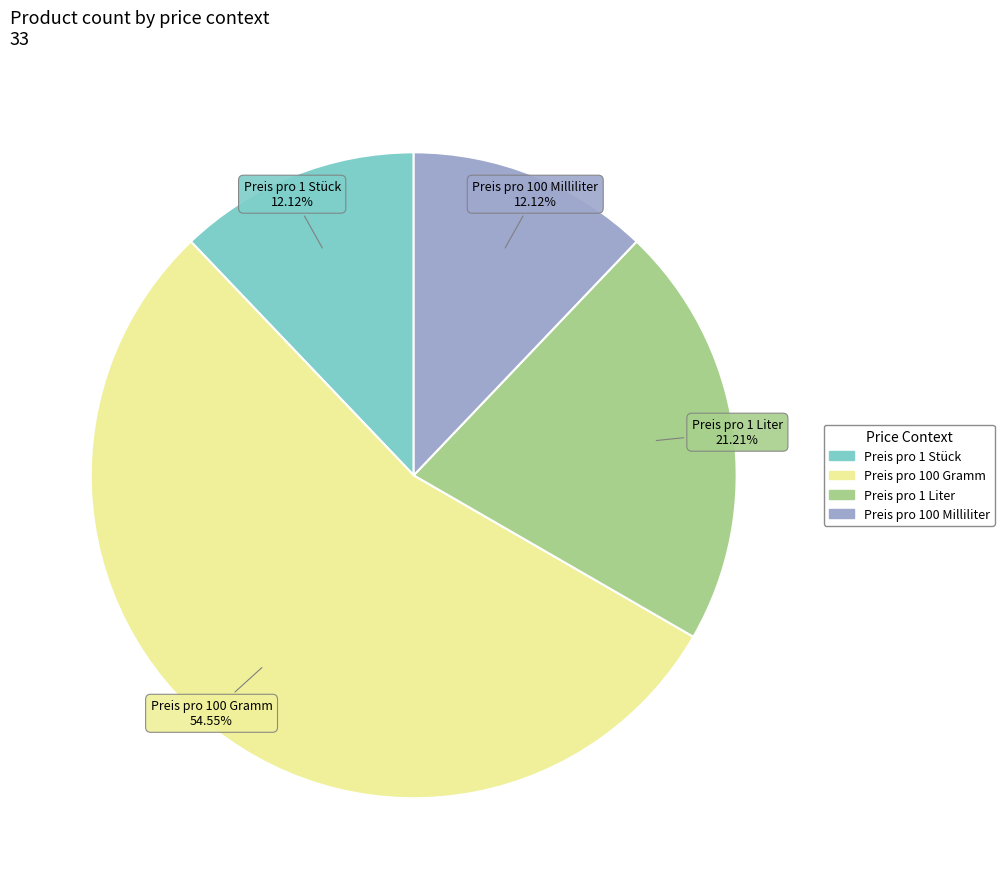

What percentage do Preis pro 100 Milliliter and Preis pro 1 Stück together represent?

24.2%